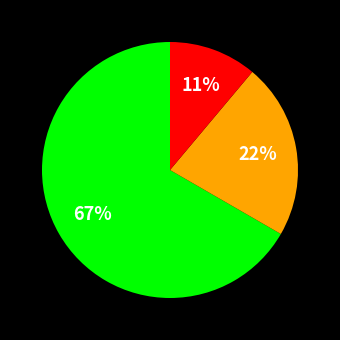

To the nearest percent, what is the difference between the largest and smallest slice percentages?

56%